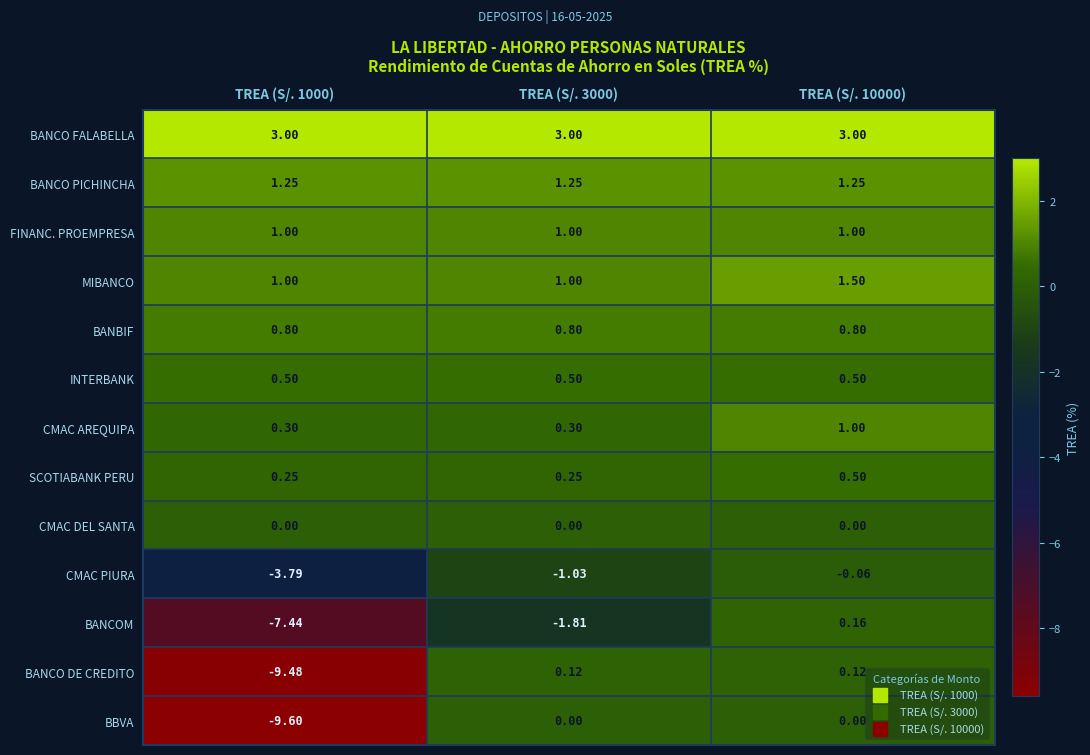

Is the value of FINANC. PROEMPRESA at TREA (S/. 3000) greater than the value of BANCO PICHINCHA at TREA (S/. 3000)?

No